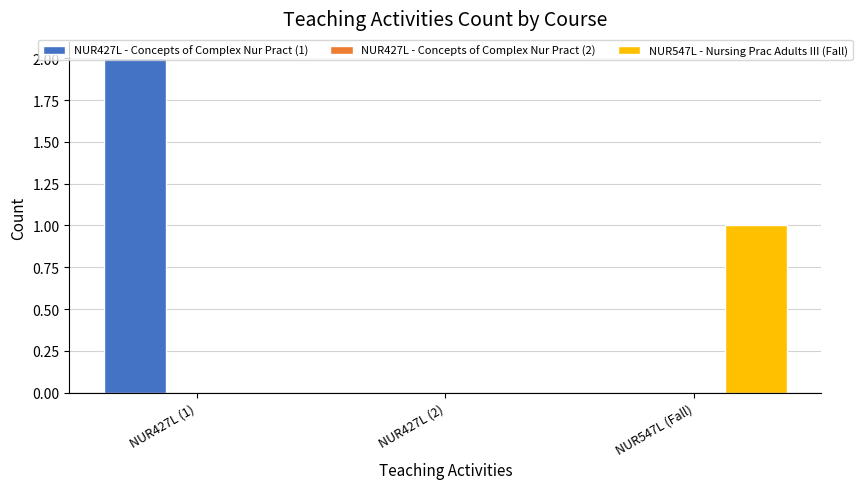

Which series changed the most between NUR427L (1) and NUR427L (2)?

NUR427L - Concepts of Complex Nur Pract (1)